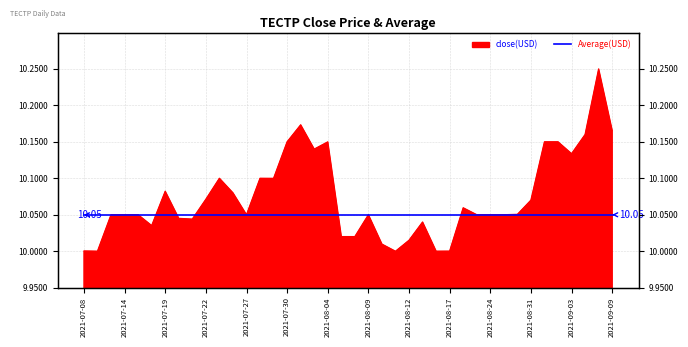

Reading left to right, list all the values displayed in this chart.

2021-07-08=10.0	2021-07-09=10.0	2021-07-12=10.1	2021-07-14=10.1	2021-07-15=10.1	2021-07-16=10.0	2021-07-19=10.1	2021-07-20=10.0	2021-07-21=10.0	2021-07-22=10.1	2021-07-23=10.1	2021-07-26=10.1	2021-07-27=10.1	2021-07-28=10.1	2021-07-29=10.1	2021-07-30=10.2	2021-08-02=10.2	2021-08-03=10.1	2021-08-04=10.1	2021-08-05=10.0	2021-08-06=10.0	2021-08-09=10.1	2021-08-10=10.0	2021-08-11=10.0	2021-08-12=10.0	2021-08-13=10.0	2021-08-16=10.0	2021-08-17=10.0	2021-08-19=10.1	2021-08-20=10.1	2021-08-24=10.1	2021-08-27=10.1	2021-08-30=10.1	2021-08-31=10.1	2021-09-01=10.2	2021-09-02=10.2	2021-09-03=10.1	2021-09-07=10.2	2021-09-08=10.2	2021-09-09=10.2